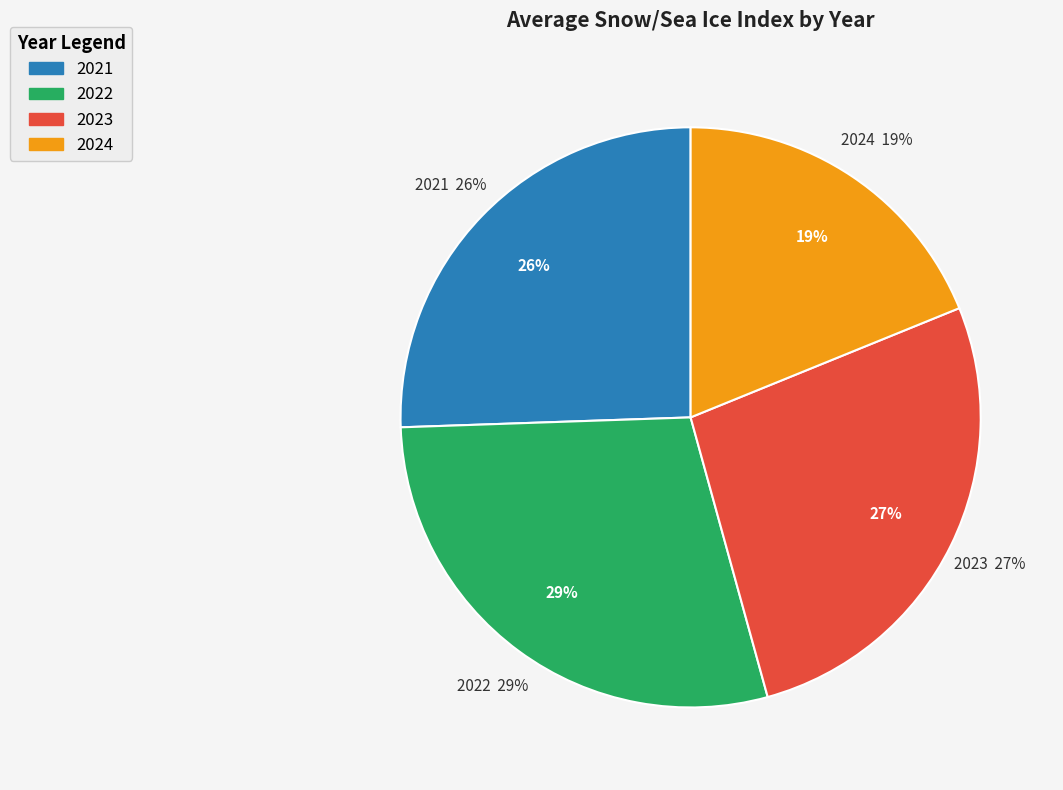

Count the number of slices in the pie.

4